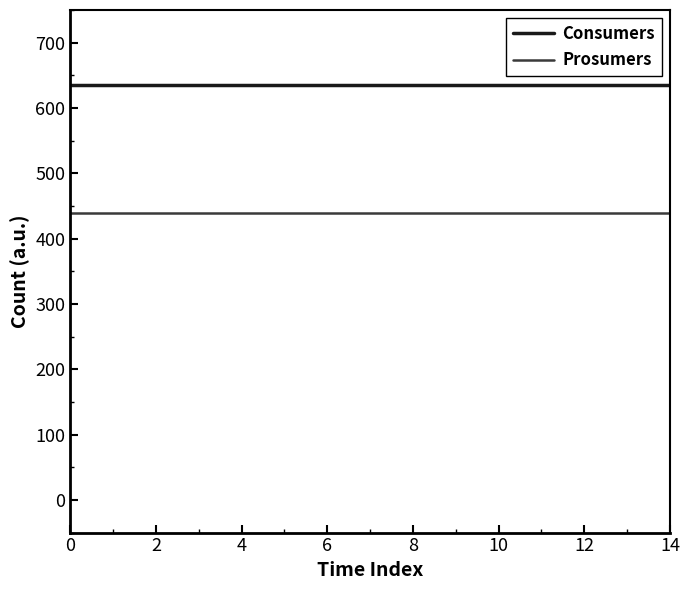

What is the minimum value for Consumers?

635